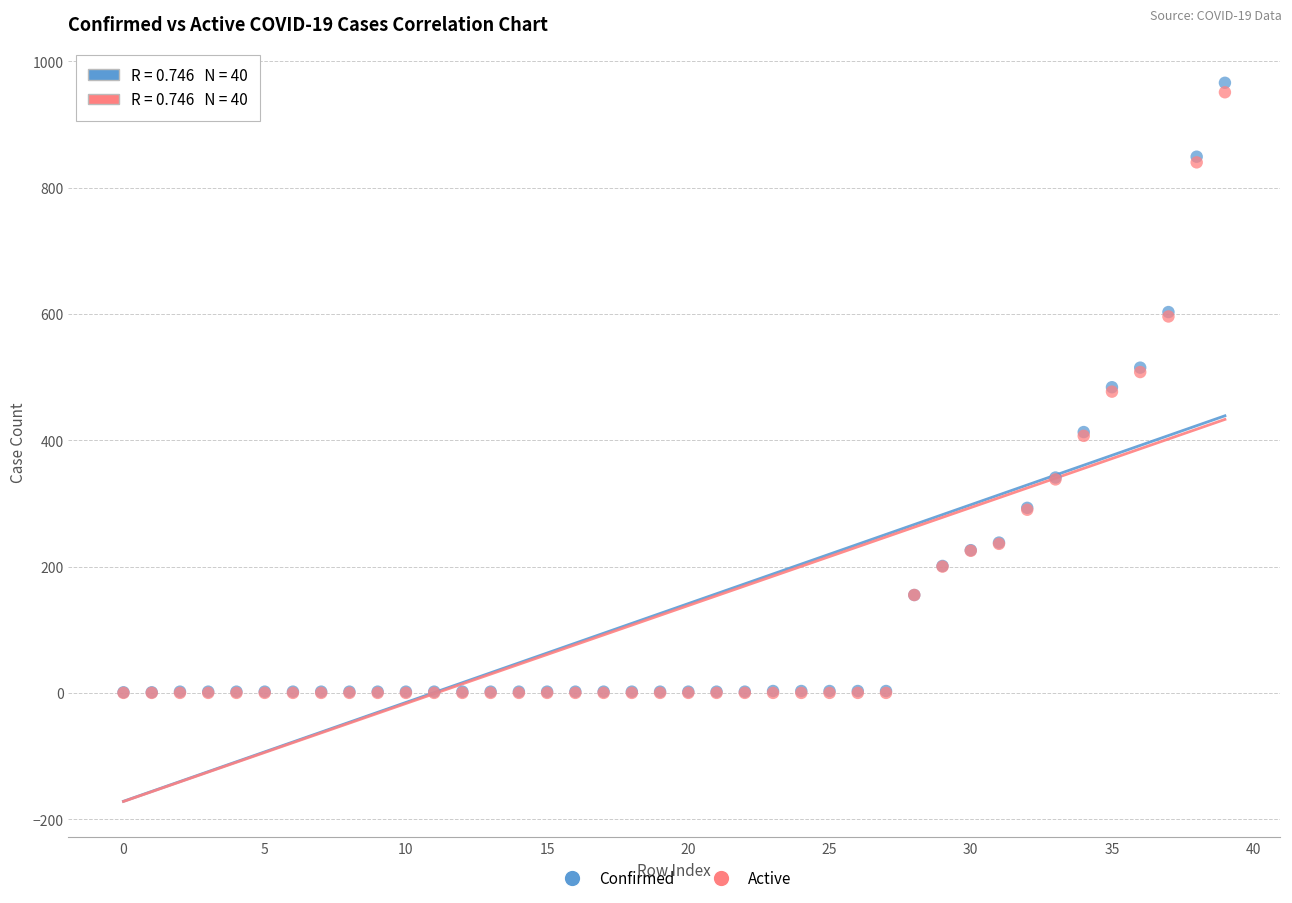

What are all the series names shown in the legend?

Confirmed, Active